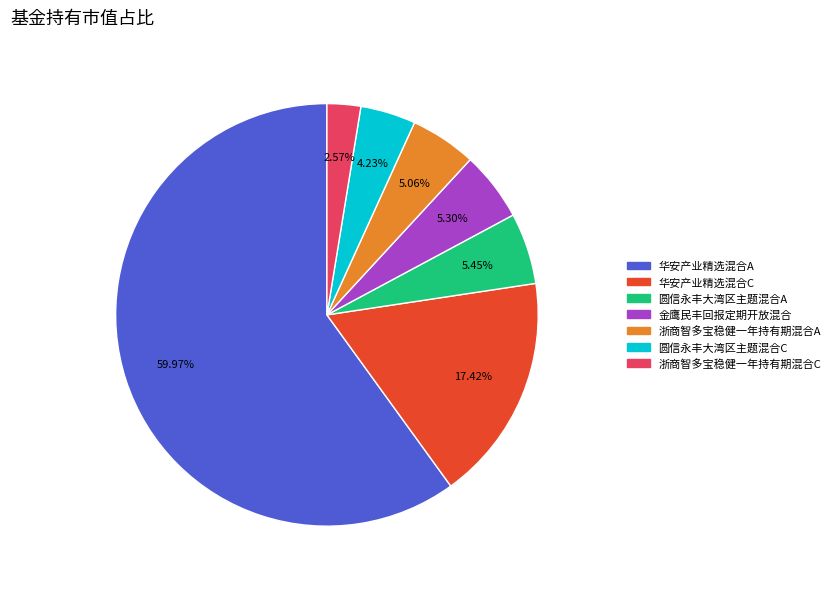

To the nearest percent, what percentage of the pie is 圆信永丰大湾区主题混合C?

4%